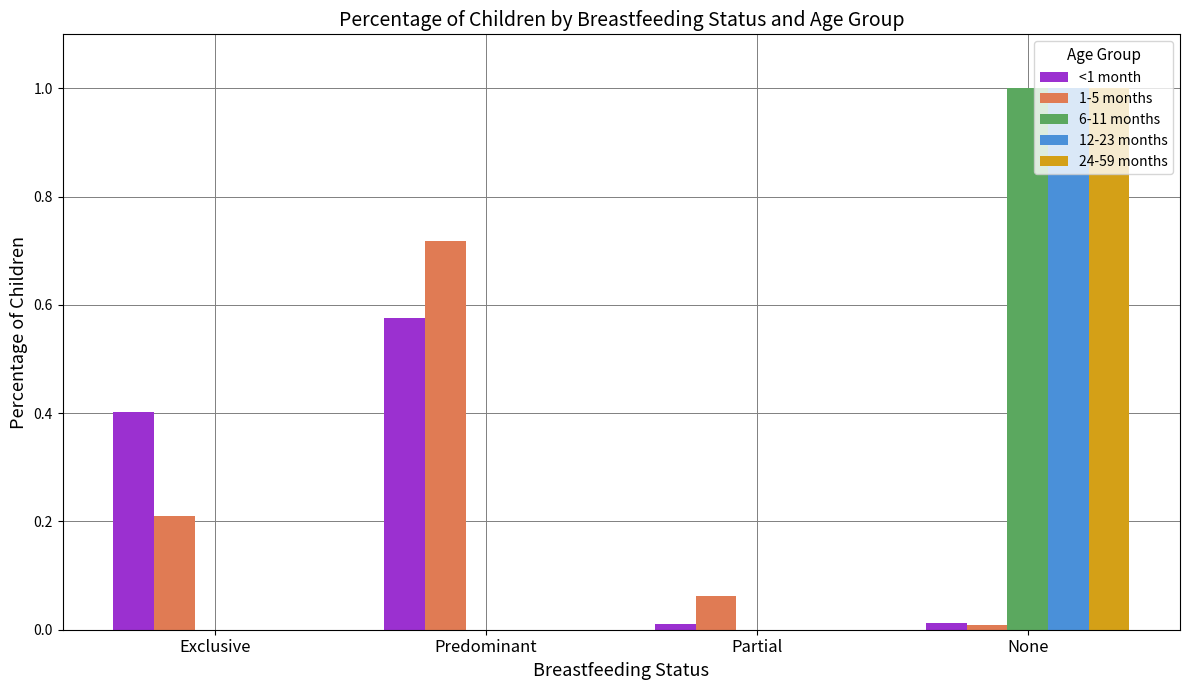

At which category is the sum across all series the highest?

None